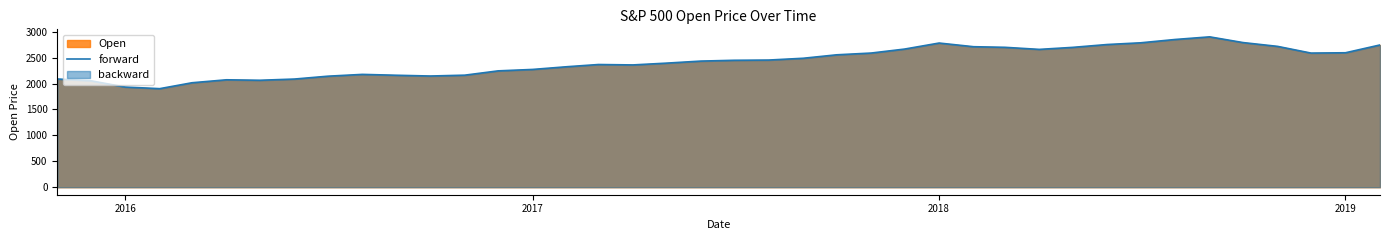

How many points are lower than both their immediate neighbors (excluding endpoints)?

6